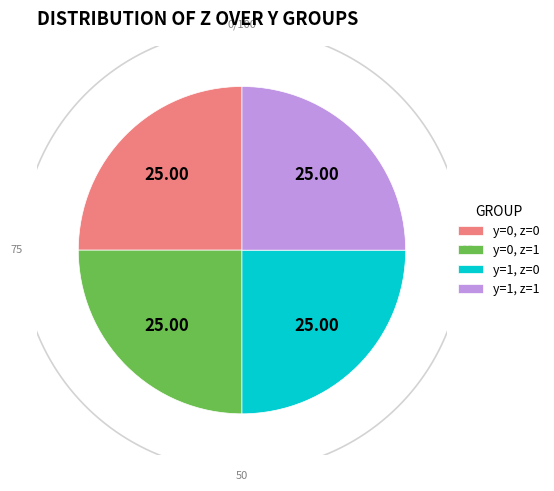

Rank the categories by value from highest to lowest.

y=0,z=1, y=1,z=1, y=0,z=0, y=1,z=0